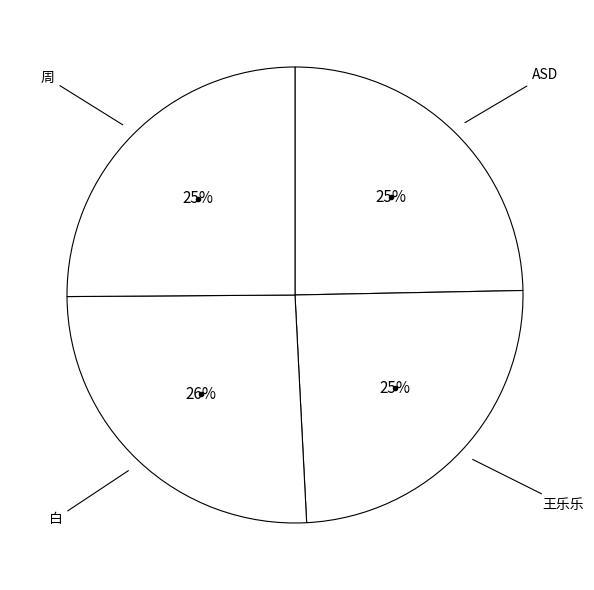

Which slice is the smallest?

王乐乐